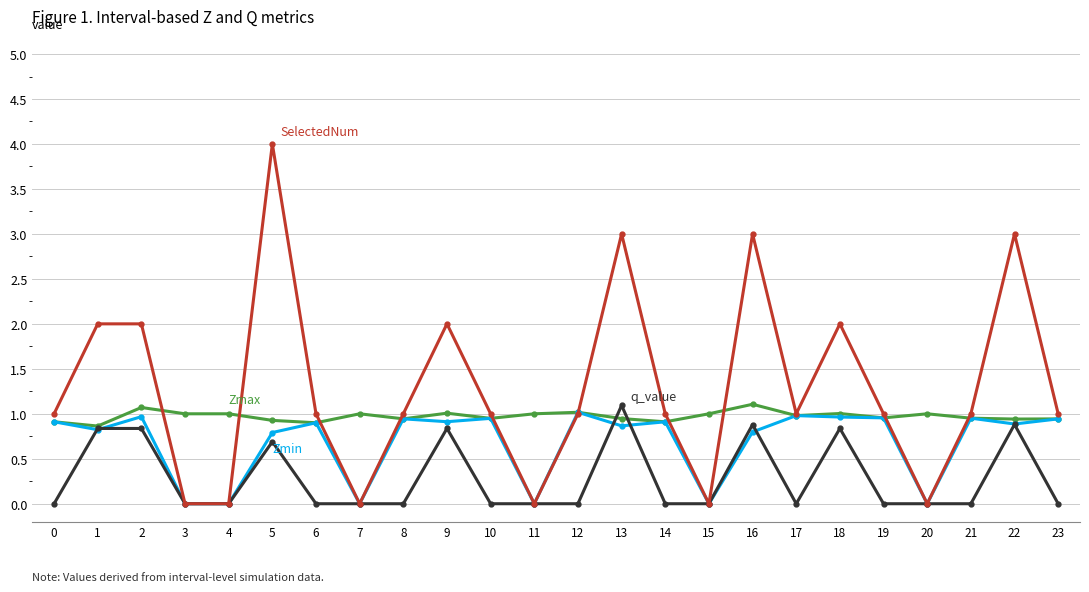

At which category is the sum across all series the highest?

5